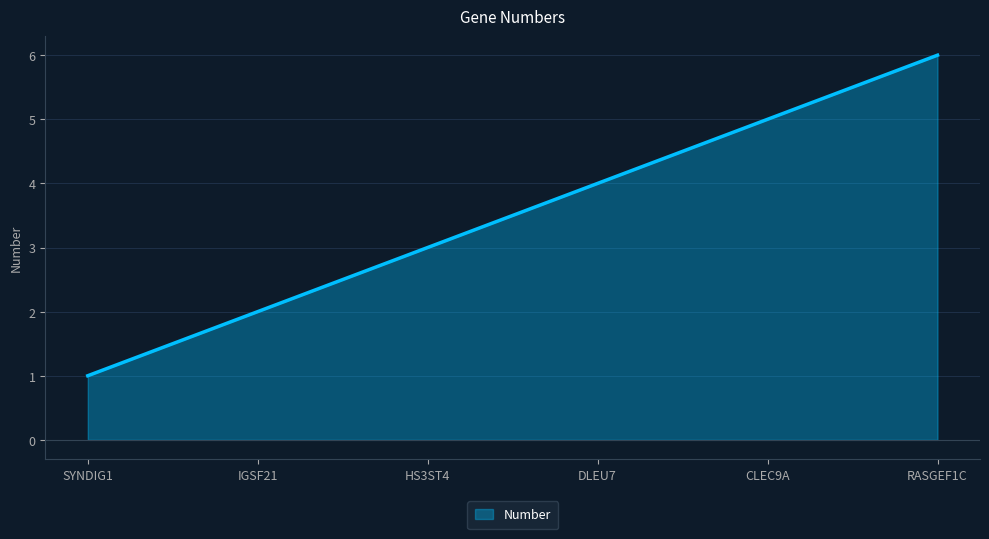

What is the difference between the second highest and second lowest values?

3